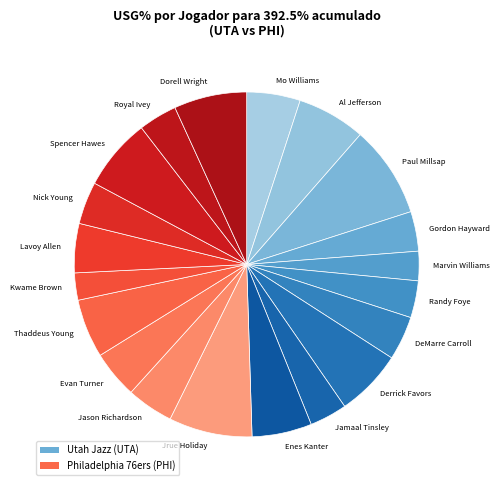

The DeMarre Carroll slice represents 4% of the pie. True or false?

True